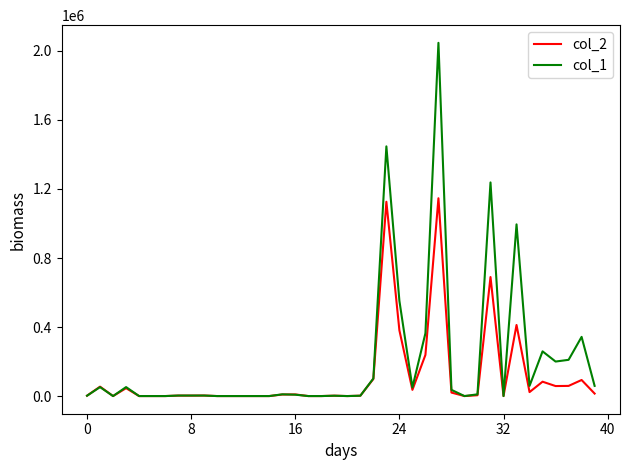

What is the maximum value shown in the chart?

2047000